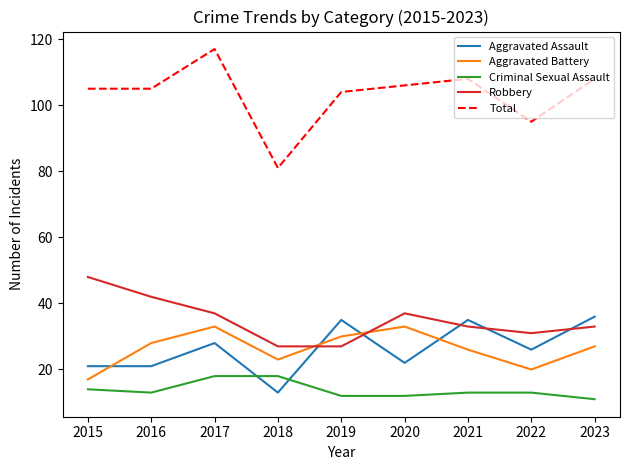

Which series changed the most between 2019 and 2020?

Aggravated Assault